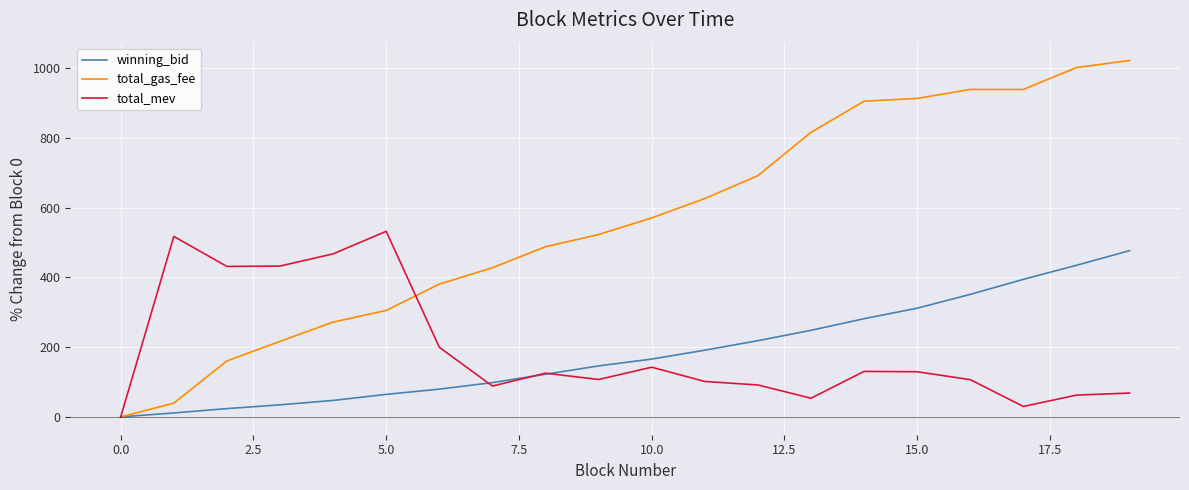

List the series in order of their peak value, lowest first.

winning_bid, total_mev, total_gas_fee